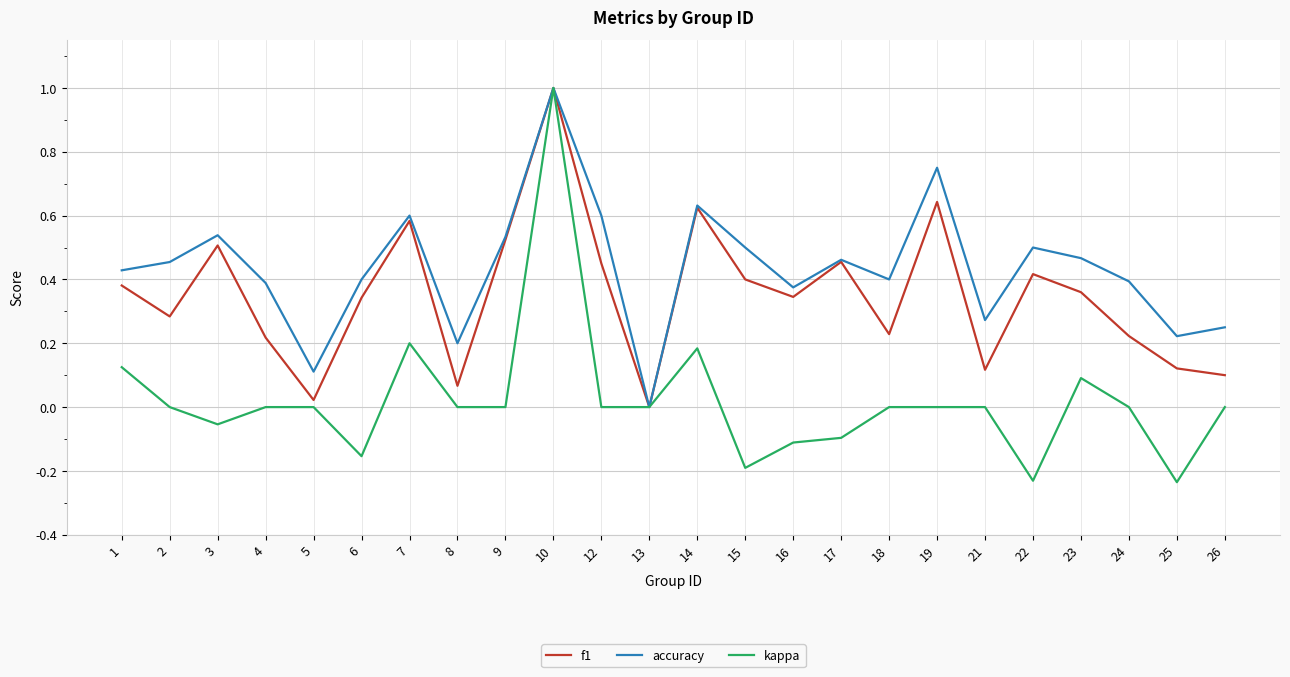

Between 4 and 9, which series saw the biggest shift?

f1